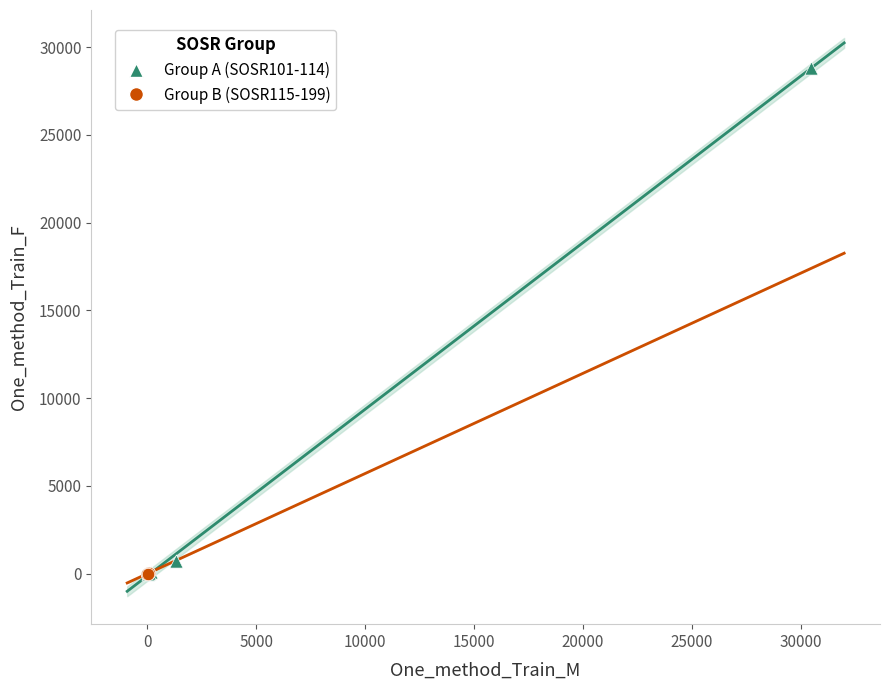

Which series has the widest spread of Y values?

Group A (SOSR101-114)